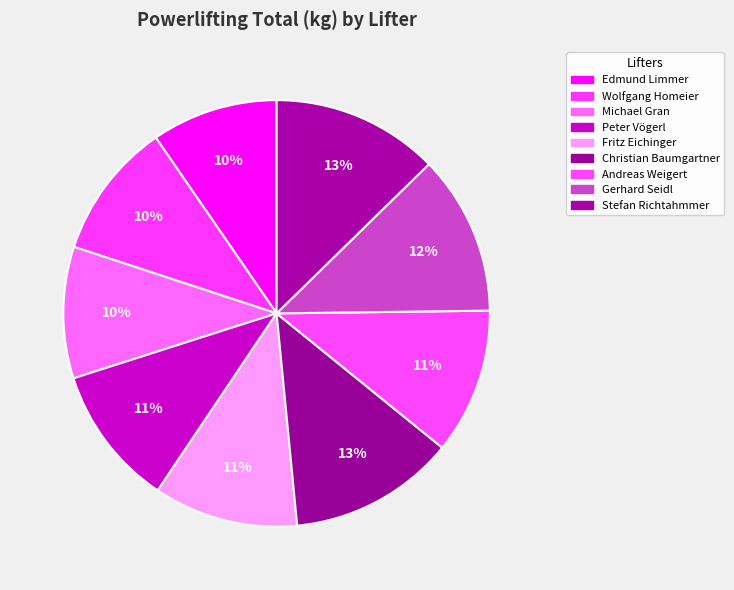

To the nearest percent, what is the average slice percentage?

11%